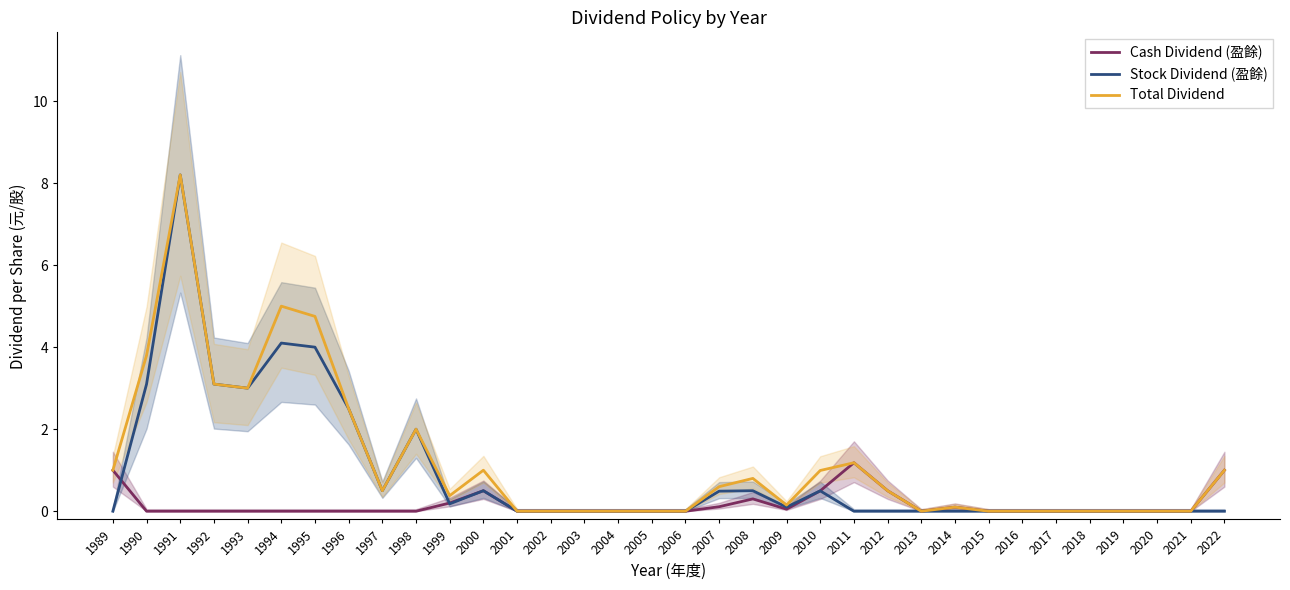

What is the difference between the Cash Dividend (盈餘) values at 1997 and 2007?

0.1